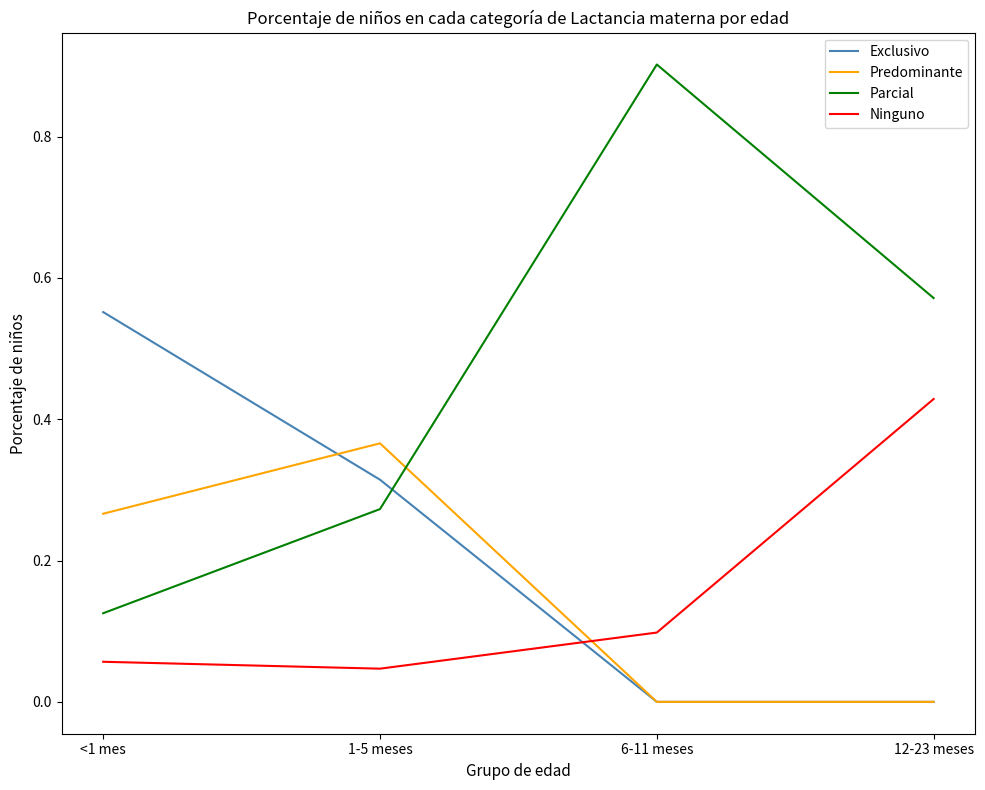

Is it true that Parcial equals 0.0 at <1 mes?

False